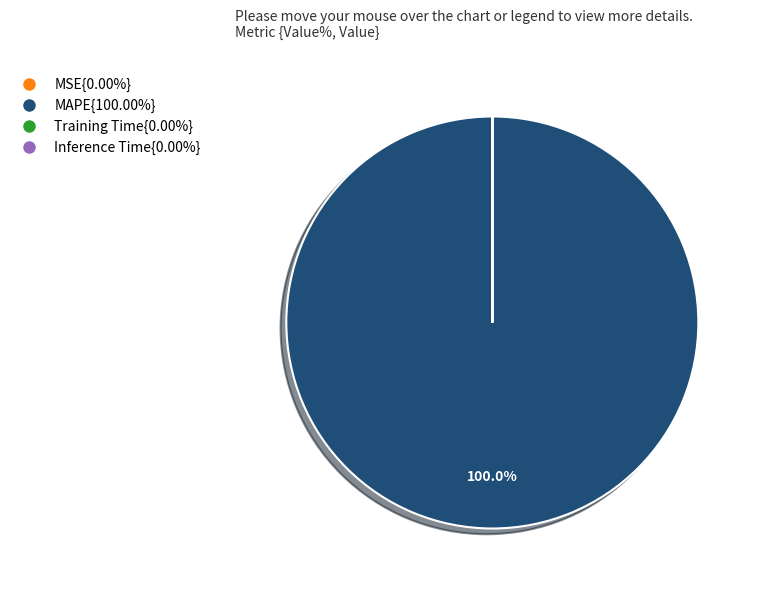

Is there a majority slice in this chart?

Yes